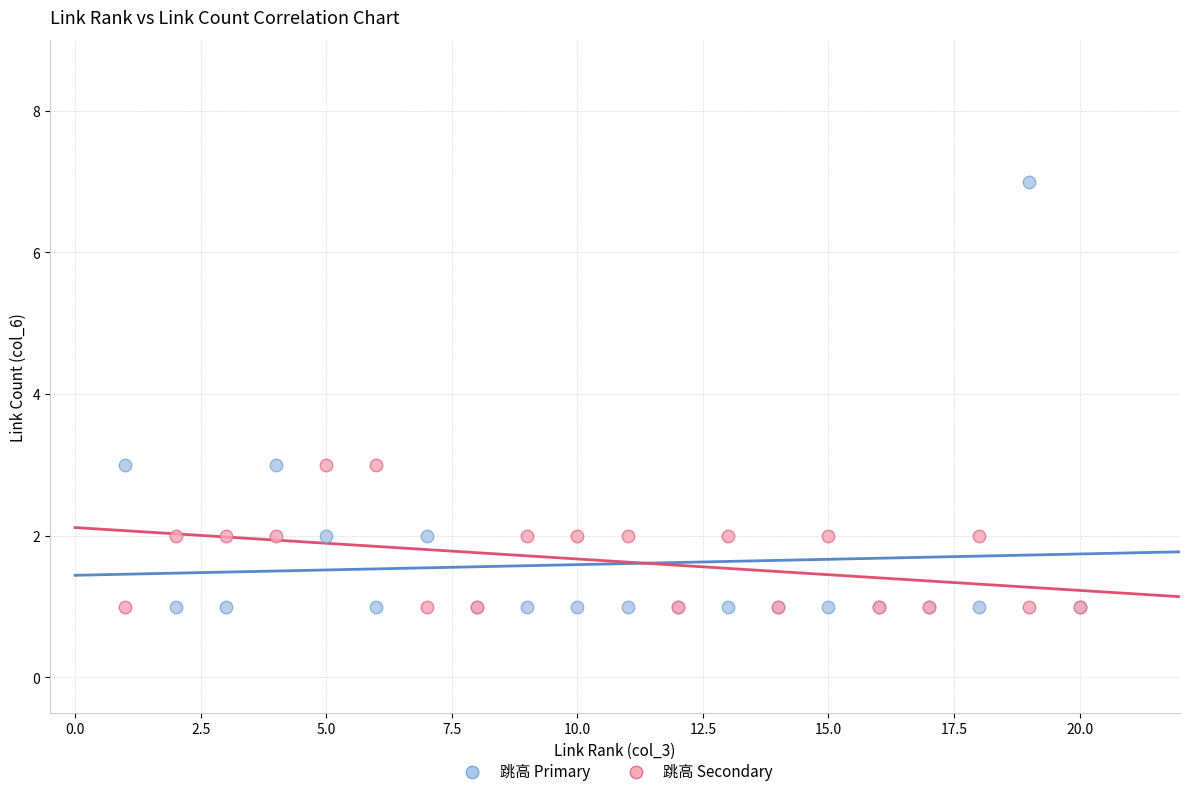

What is the X range (max minus min) for the scatter plot?

19